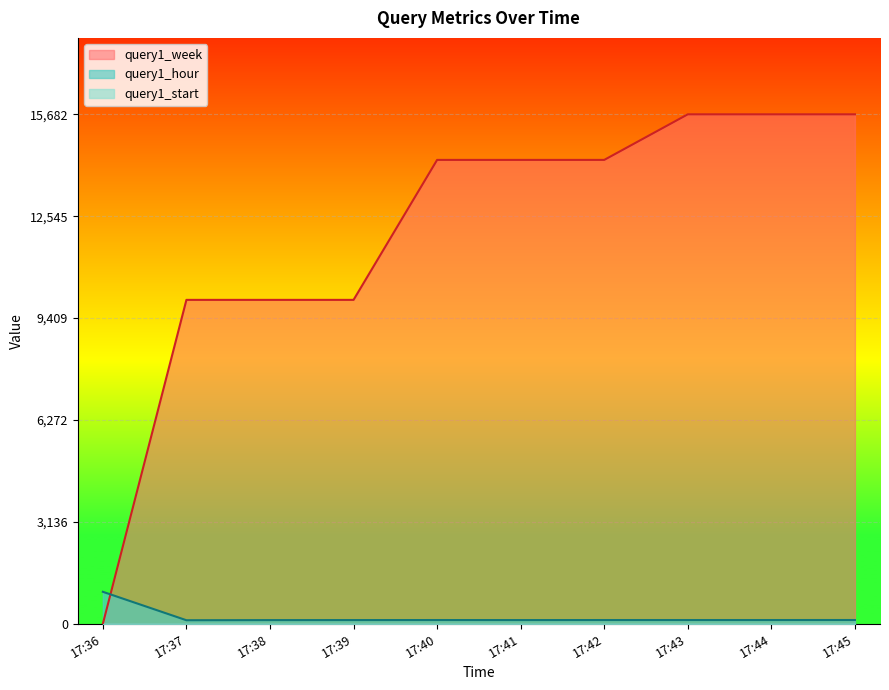

What is the average value of the query1_week series?

11980